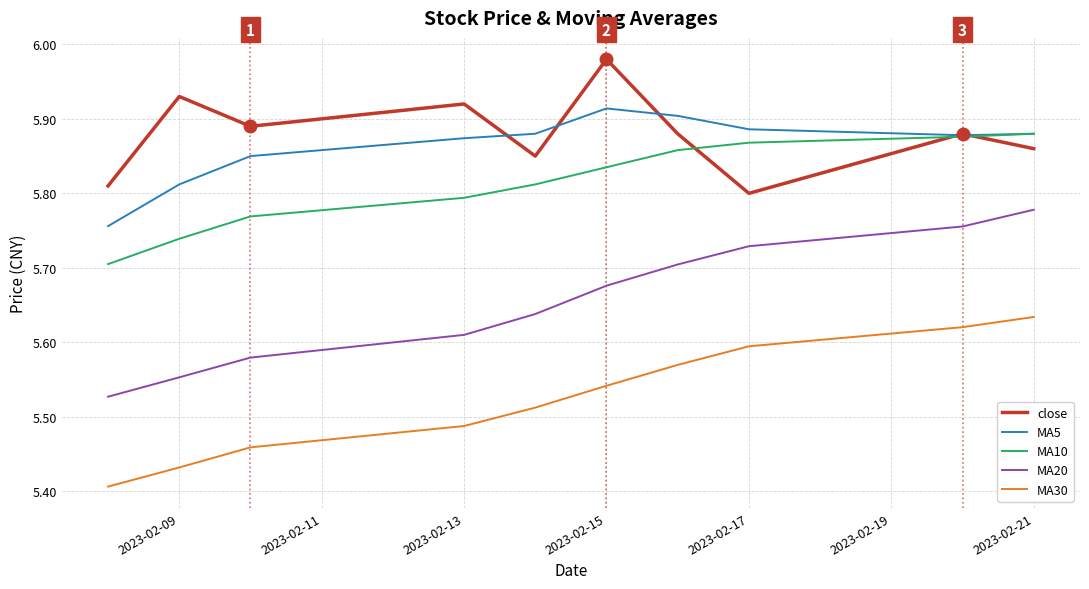

True or false: close and MA30 intersect in this chart.

False